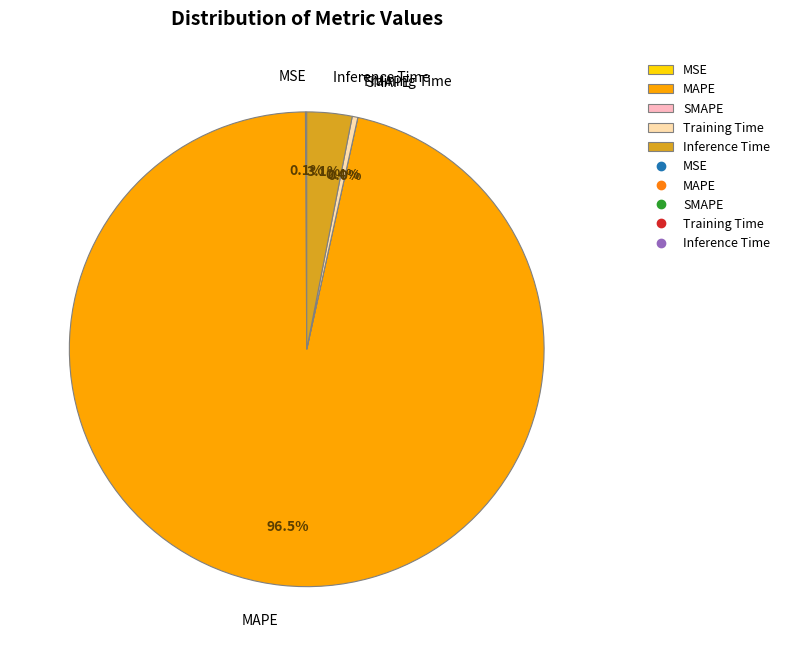

How many segments does this pie chart have?

5